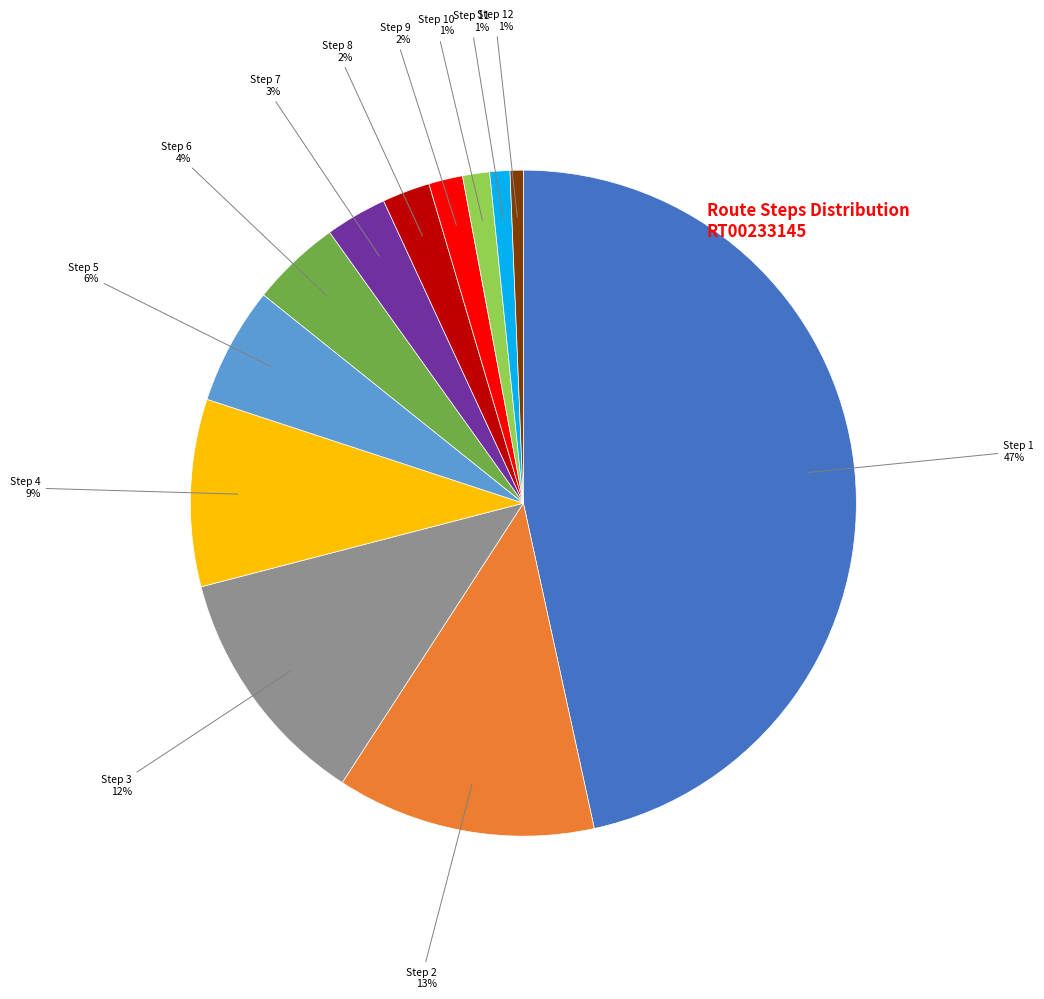

Between Step 6 and Step 12, which is larger?

Step 6